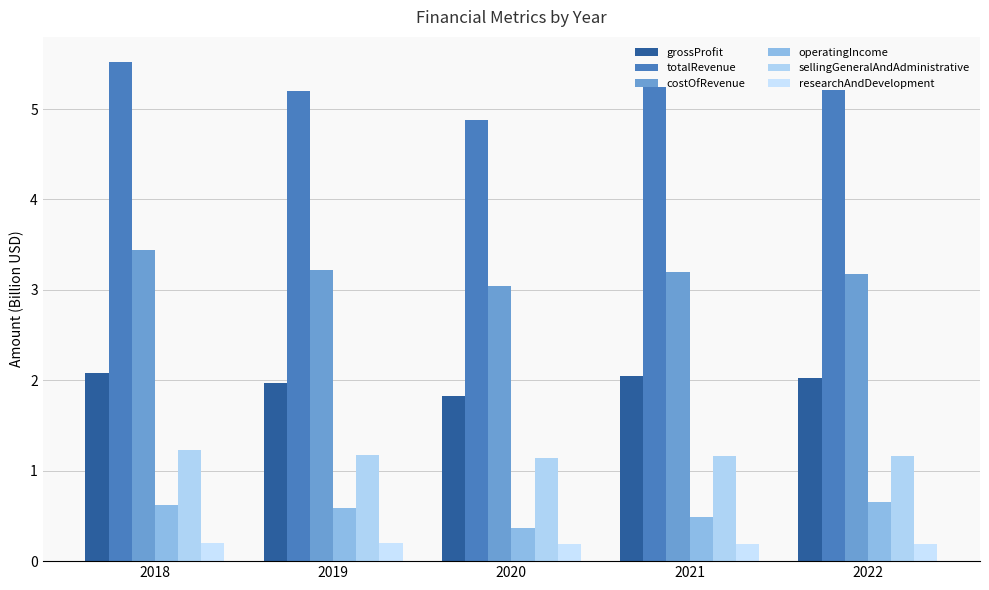

How many distinct data groups are displayed?

6